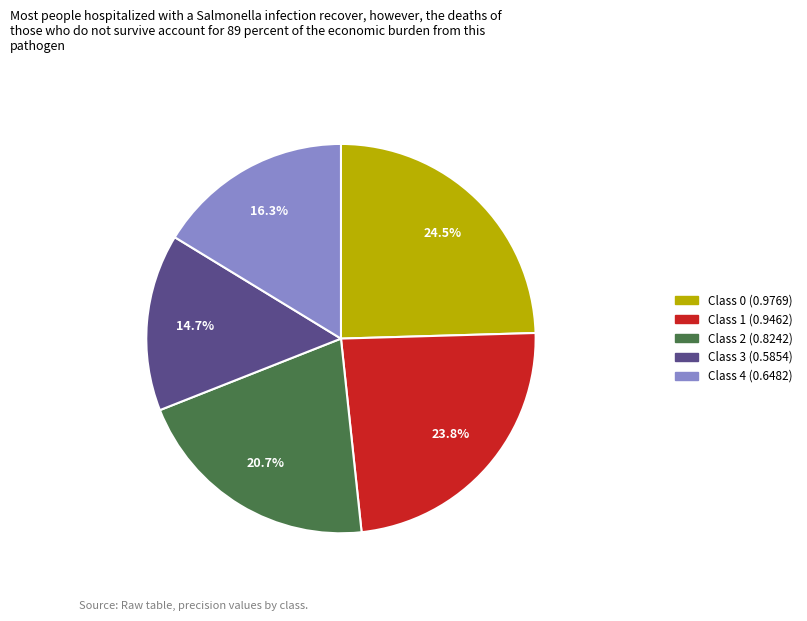

Is there any slice that represents more than half of the pie?

No